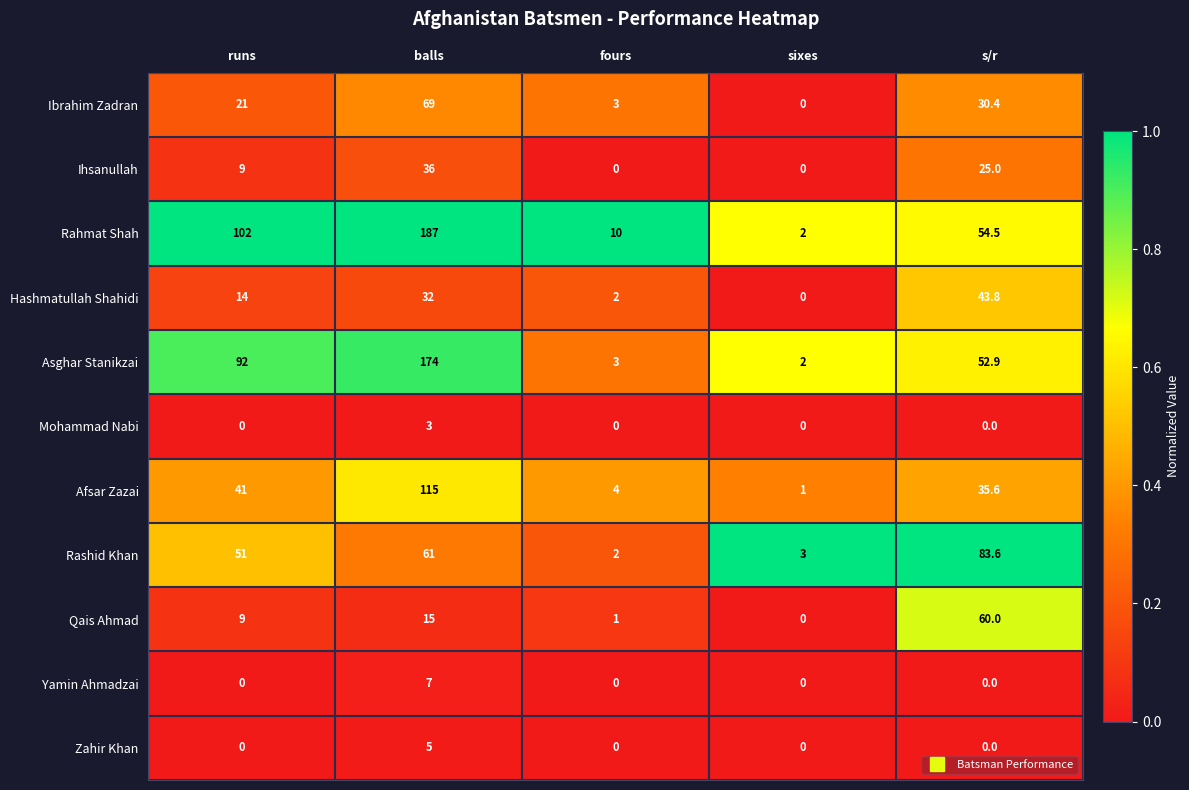

Is it true that Yamin Ahmadzai equals 7.0 at balls?

True